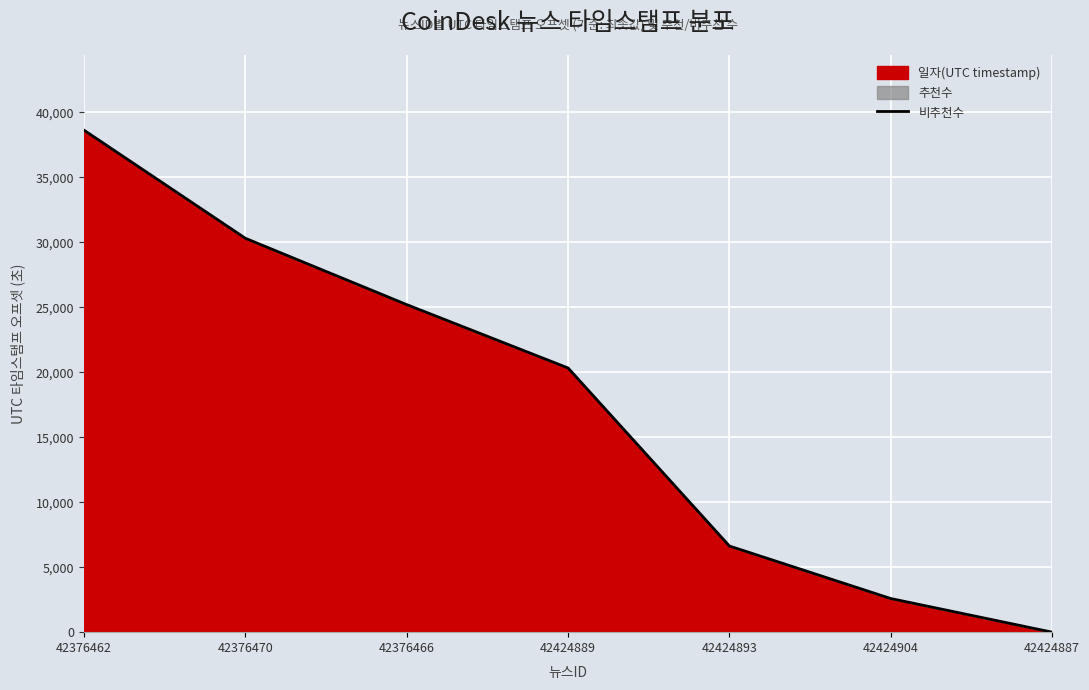

Approximately how many times larger is the value at 42376470 compared to 42376466?

1.2